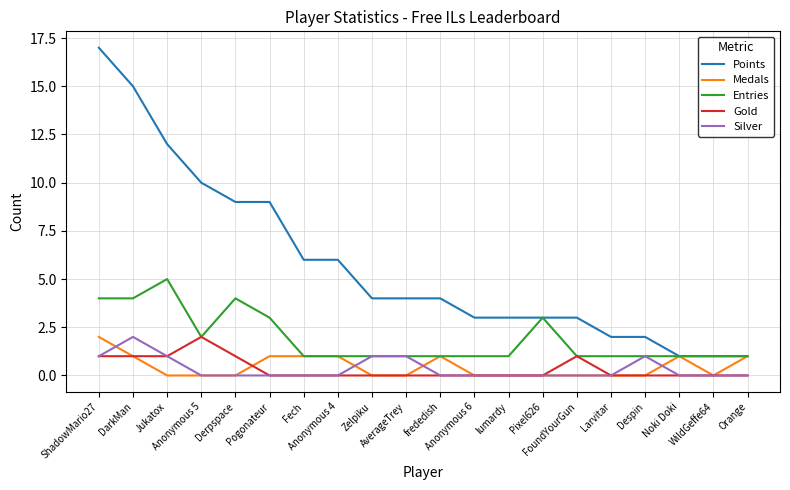

Reading left to right, list all the values displayed in this chart.

Points: 17	15	12	10	9	9	6	6	4	4	4	3	3	3	3	2	2	1	1	1
Medals: 2	1	0	0	0	1	1	1	0	0	1	0	0	0	0	0	0	1	0	1
Entries: 4	4	5	2	4	3	1	1	1	1	1	1	1	3	1	1	1	1	1	1
Gold: 1	1	1	2	1	0	0	0	0	0	0	0	0	0	1	0	0	0	0	0
Silver: 1	2	1	0	0	0	0	0	1	1	0	0	0	0	0	0	1	0	0	0